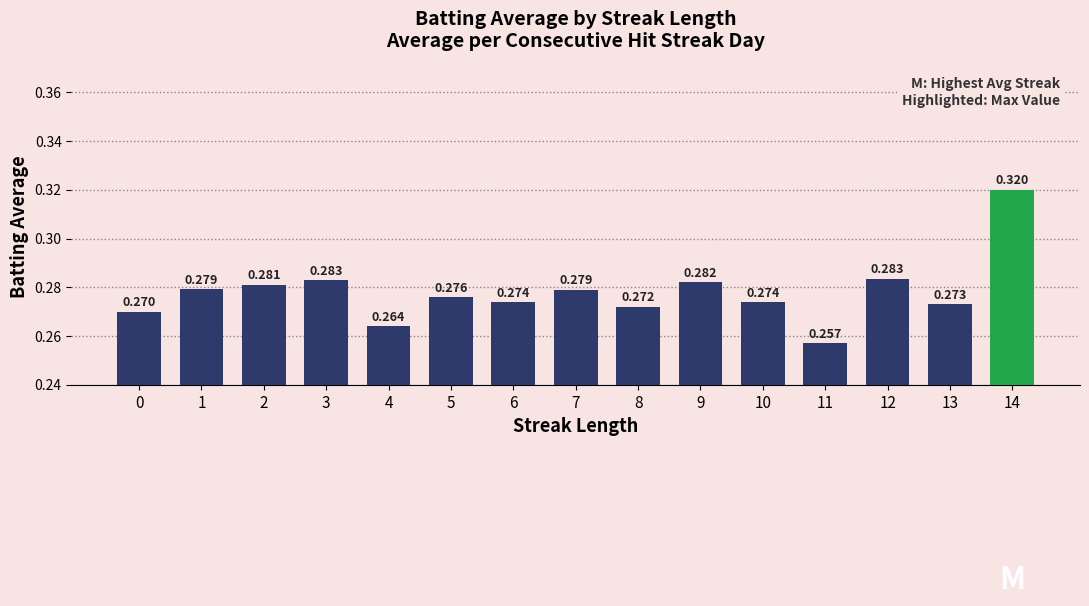

What is the difference between the maximum and minimum values?

0.1